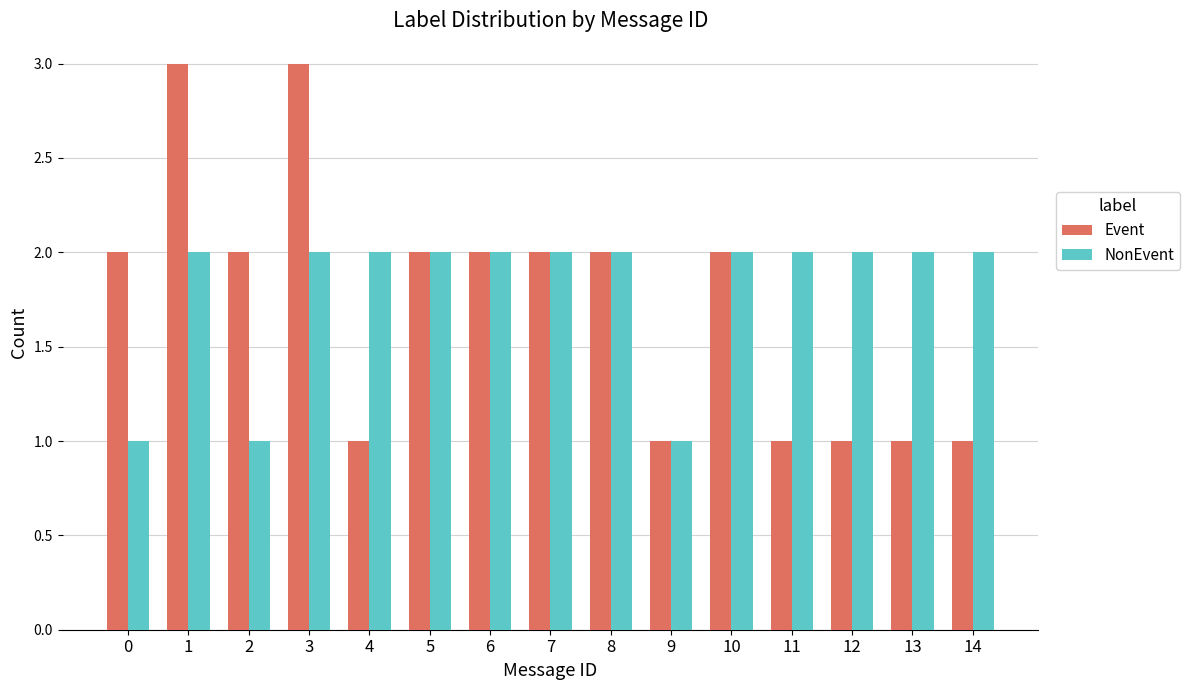

Which series has the largest total across all categories?

NonEvent